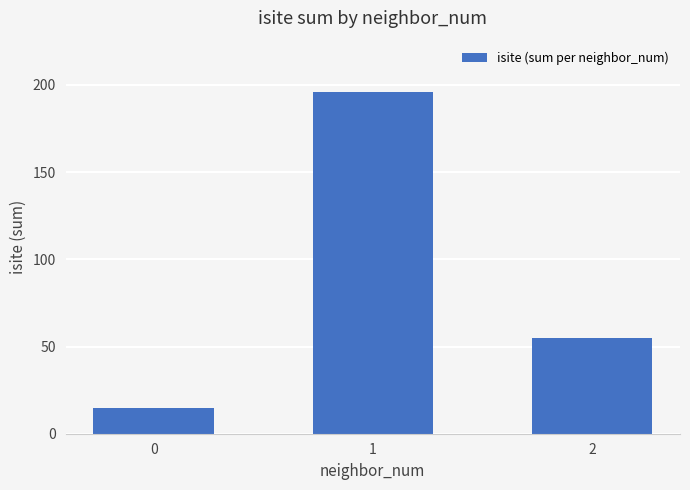

Does the chart contain any negative values?

No